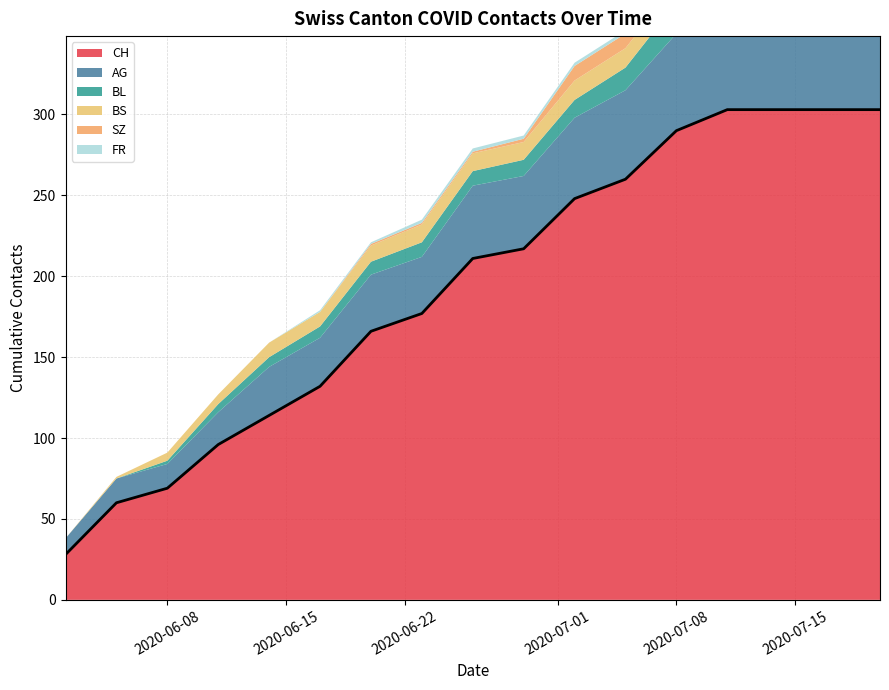

Reading left to right, transcribe all the data shown in this chart.

CH: 28	60	69	96	114	132	166	177	211	217	248	260	290	303	303	303	303
AG: 10	15	15	20	30	30	35	35	45	45	50	55	60	70	70	70	70
BL: 0	0	2	5	6	7	8	9	9	10	11	14	19	20	20	20	20
BS: 0	1	5	6	9	9	10	11	11	11	12	12	12	12	12	12	12
SZ: 0	0	0	0	0	0	1	1	1	2	9	9	17	17	17	17	17
FR: 0	0	0	0	0	1	1	2	2	2	2	2	2	2	2	2	2